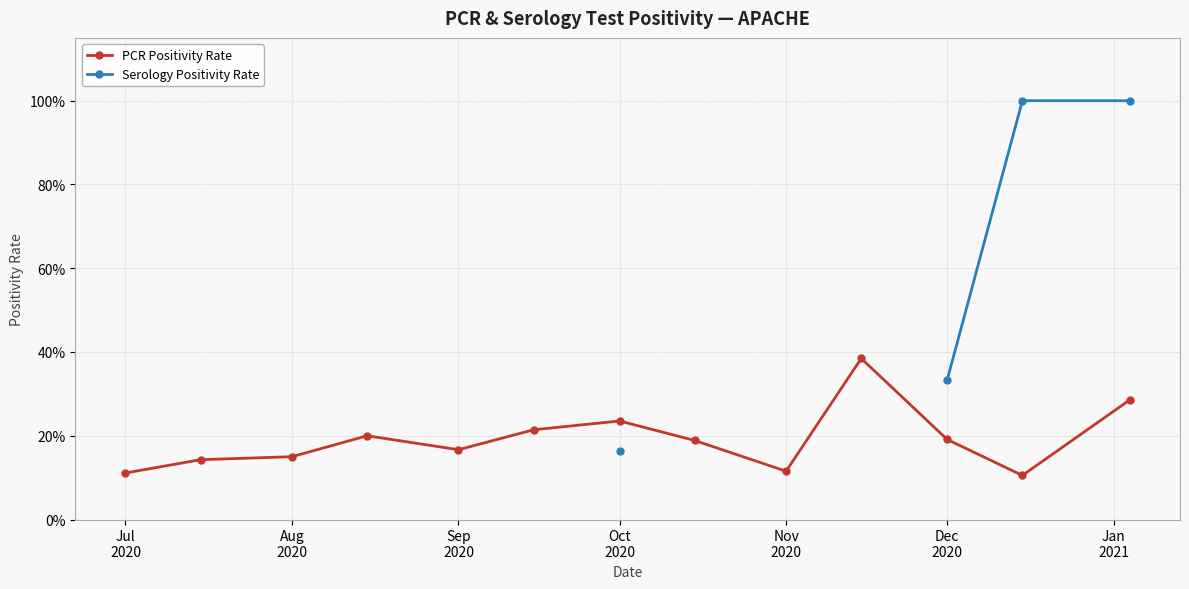

At how many categories does at least one series exceed 0?

13